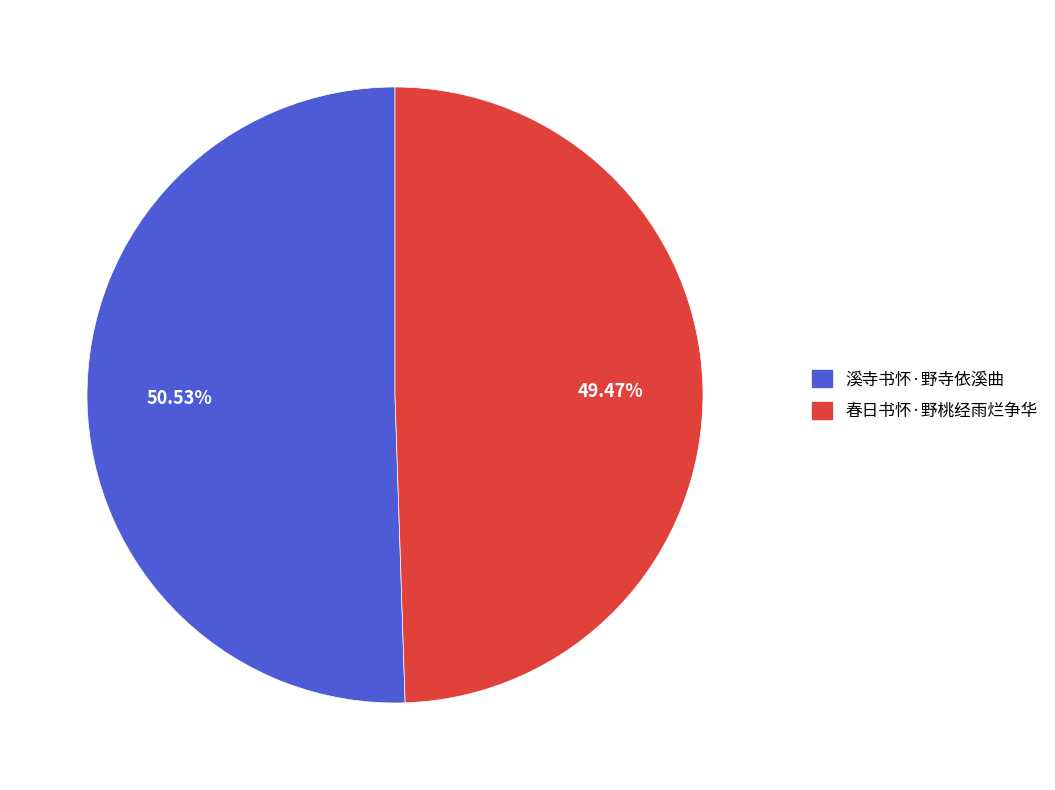

Which category has the biggest portion of the pie?

溪寺书怀·野寺依溪曲